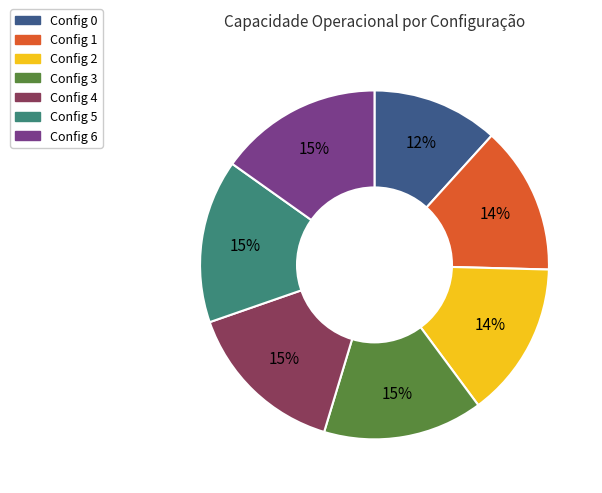

Does any single category account for the majority?

No